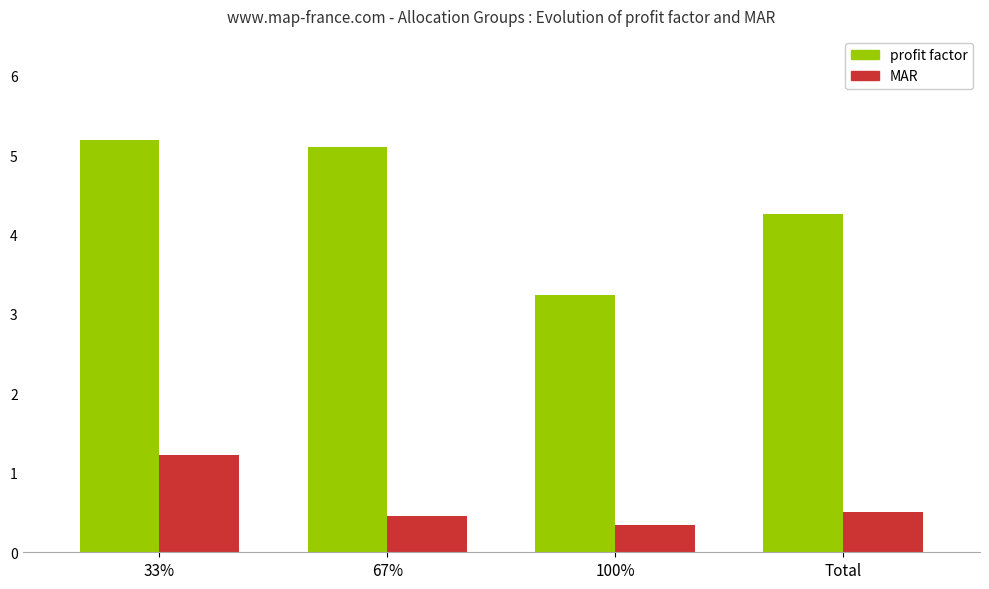

What is the sum of the profit factor values at 33% and 67%?

10.3